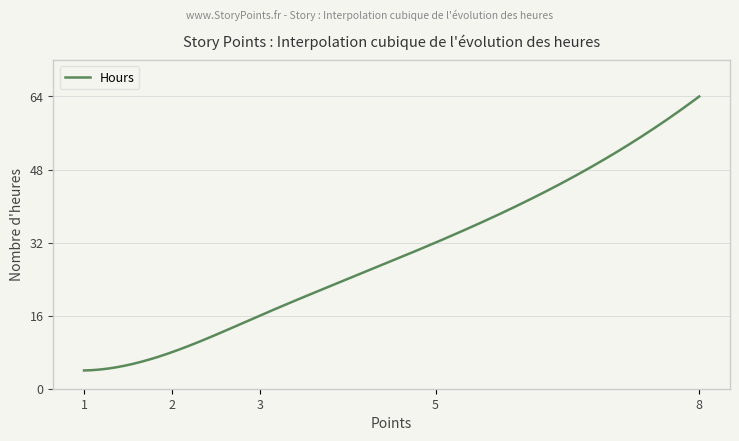

What is the difference between the maximum and minimum values?

60.0